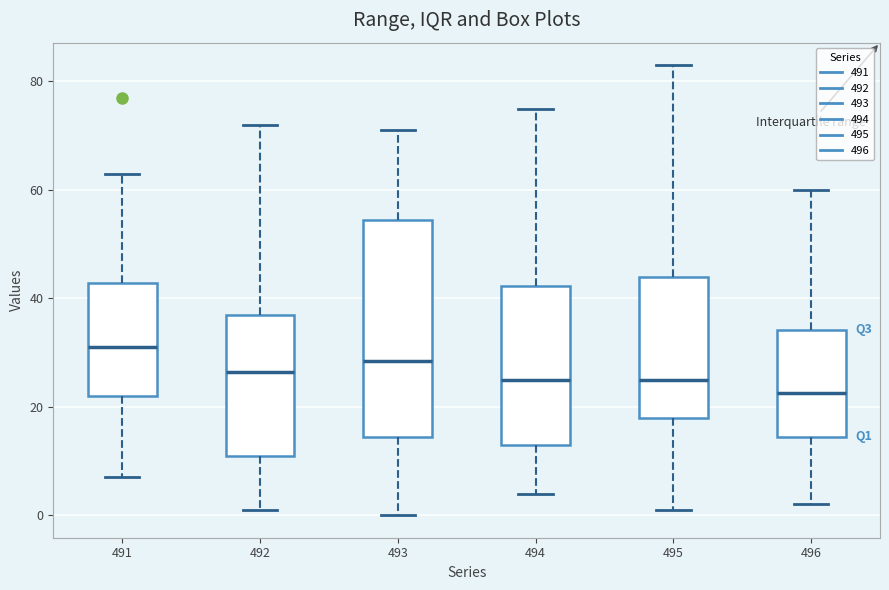

Which box has the lowest median line?

496